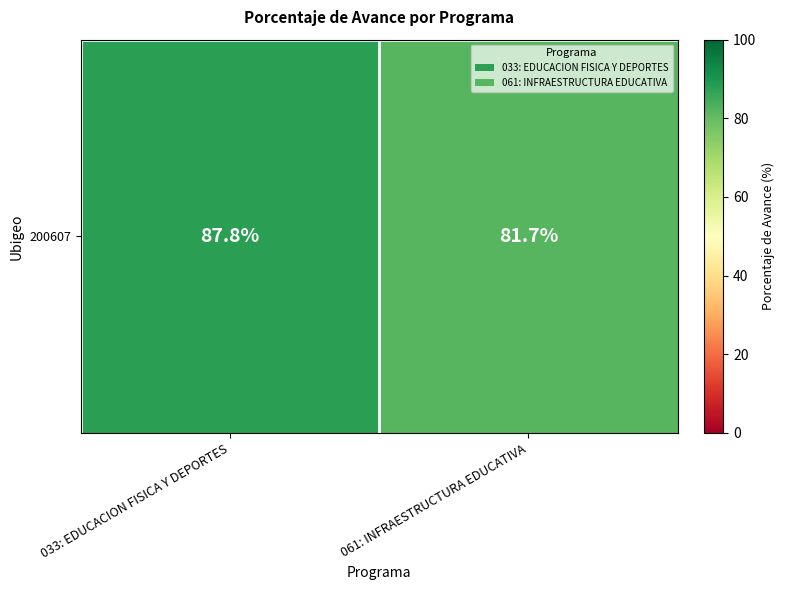

True or false: the data shows 146.8 at 033: EDUCACION FISICA Y DEPORTES.

False